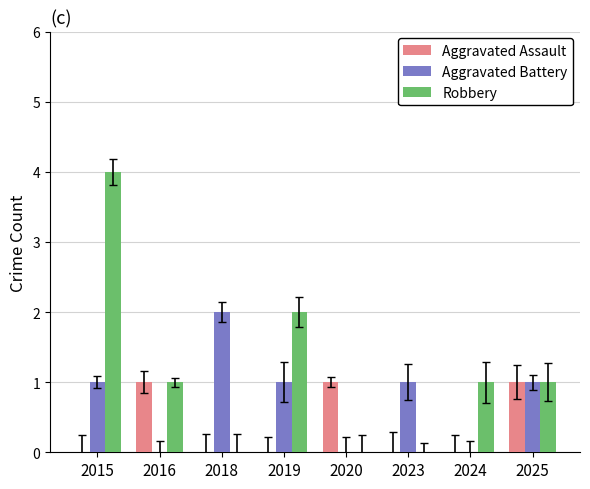

Reading left to right, what are all the values shown in this chart?

Aggravated Assault: 2015=0	2016=1	2018=0	2019=0	2020=1	2023=0	2024=0	2025=1
Aggravated Battery: 2015=1	2016=0	2018=2	2019=1	2020=0	2023=1	2024=0	2025=1
Robbery: 2015=4	2016=1	2018=0	2019=2	2020=0	2023=0	2024=1	2025=1